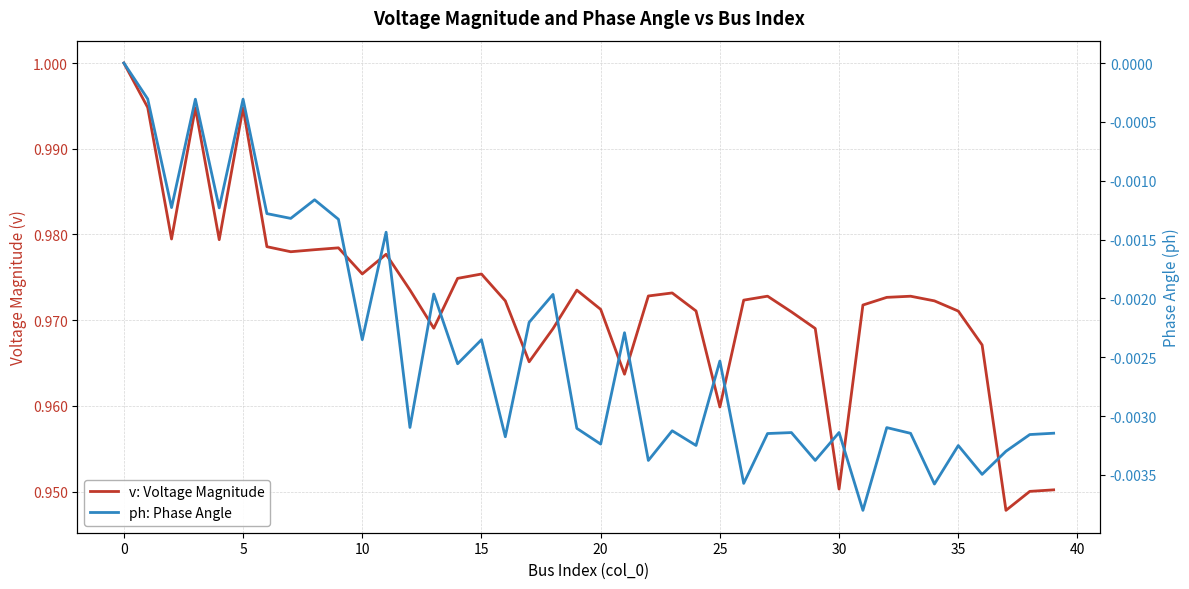

What is the spread (max minus min) of values at 25?

1.0